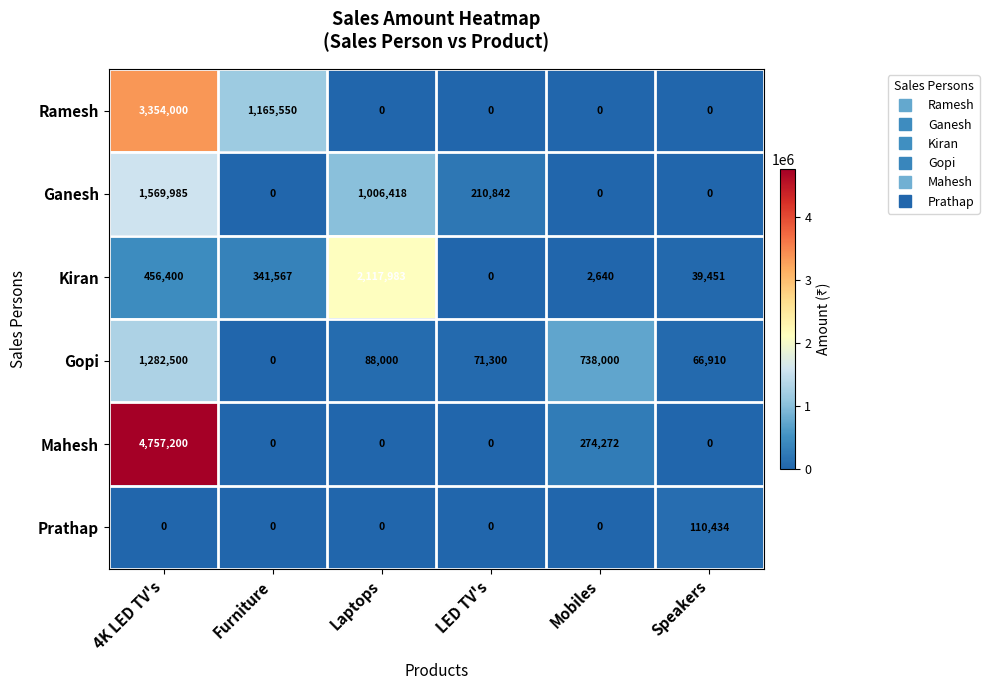

Where does the Gopi series first go above 88000?

4K LED TV's